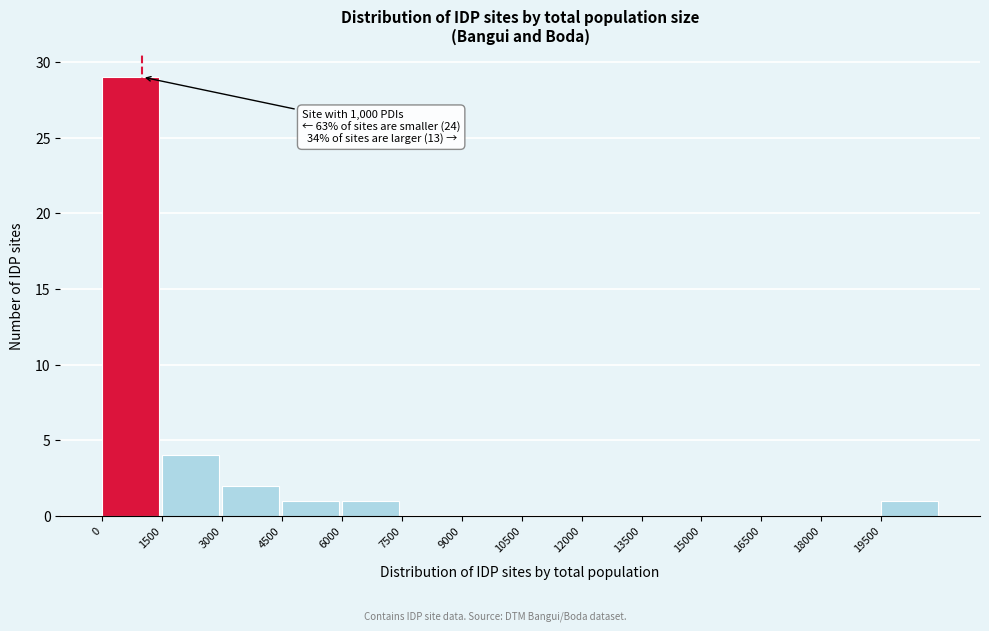

Over which range of the x-axis is the bar tallest?

0 to 1500